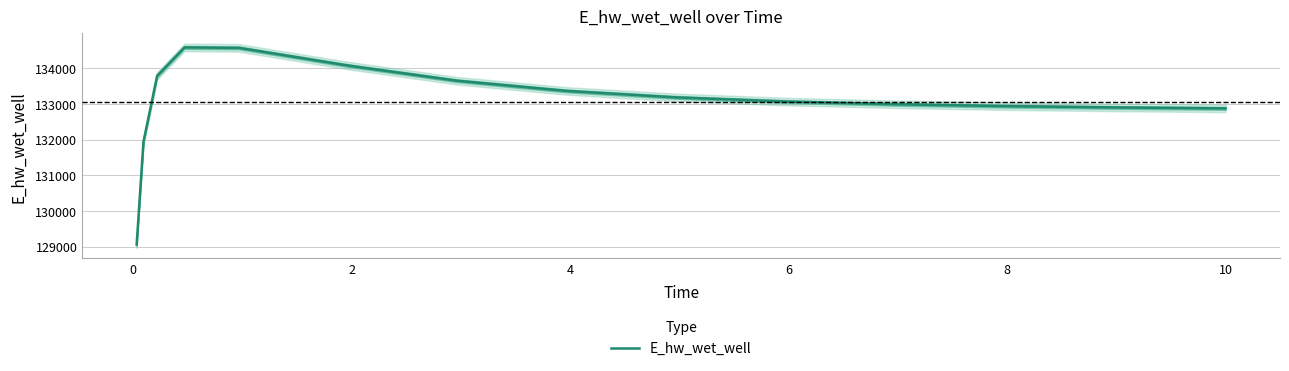

How many interior local peaks (higher than both neighbors) does the data have?

1